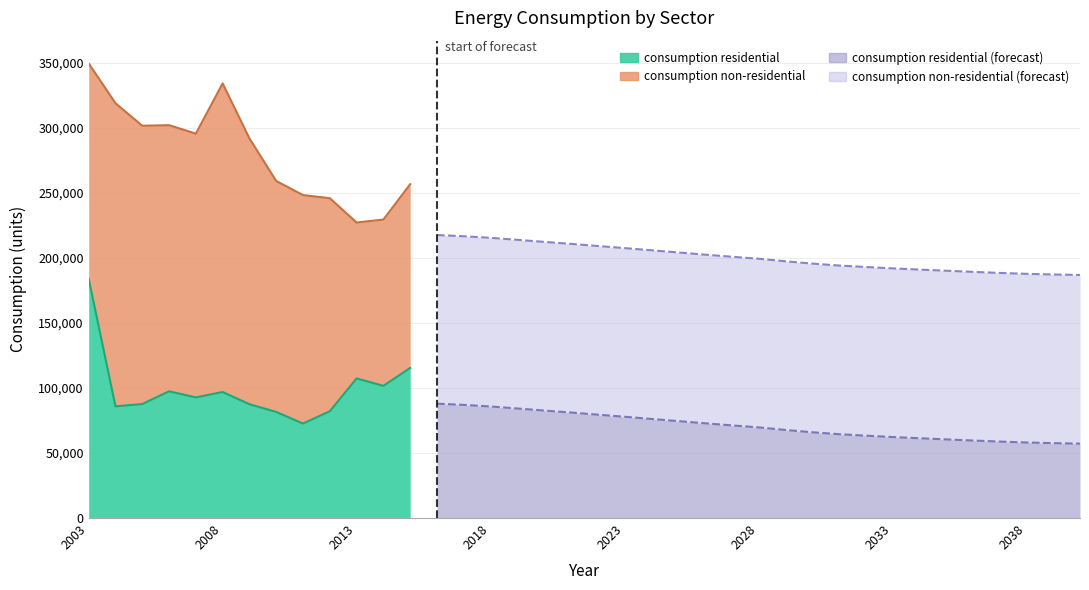

Reading left to right, extract all data points from this chart.

consumption residential: 2003=184012	2004=85866	2005=87642	2006=97434	2007=92752	2008=96898	2009=87500	2010=81572	2011=72629	2012=82108	2013=107312	2014=101652	2015=115391	2016=87915	2017=86990	2018=85781	2019=84228	2020=82652	2021=81118	2022=79483	2023=77870	2024=76195	2025=74527	2026=72840	2027=71241	2028=69701	2029=67736	2030=65970	2031=64472	2032=63346	2033=62279	2034=61362	2035=60472	2036=59601	2037=58780	2038=58093	2039=57577	2040=57206
consumption non-residential: 2003=165543	2004=233071	2005=213972	2006=204617	2007=202815	2008=237279	2009=204366	2010=177567	2011=175654	2012=163813	2013=119908	2014=127826	2015=141277	2016=129670	2017=129670	2018=129670	2019=129670	2020=129670	2021=129670	2022=129670	2023=129670	2024=129670	2025=129670	2026=129670	2027=129670	2028=129670	2029=129670	2030=129670	2031=129670	2032=129670	2033=129670	2034=129670	2035=129670	2036=129670	2037=129670	2038=129670	2039=129670	2040=129670